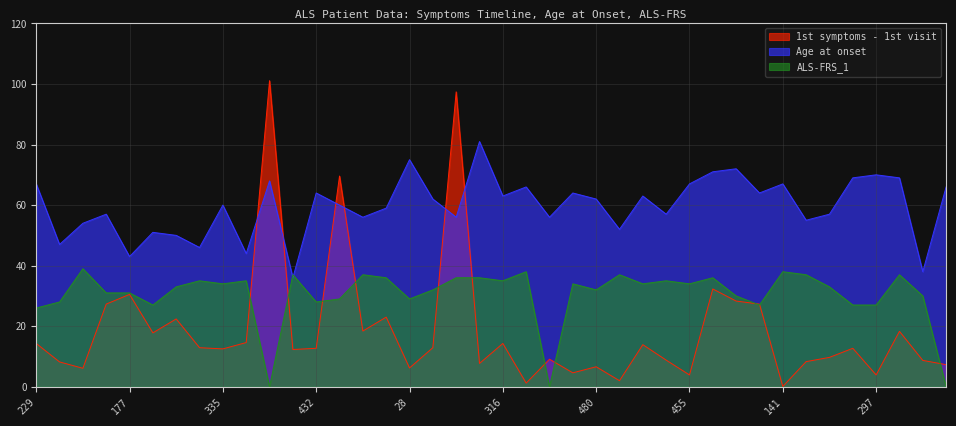

Which series has the widest spread of values?

1st symptoms - 1st visit